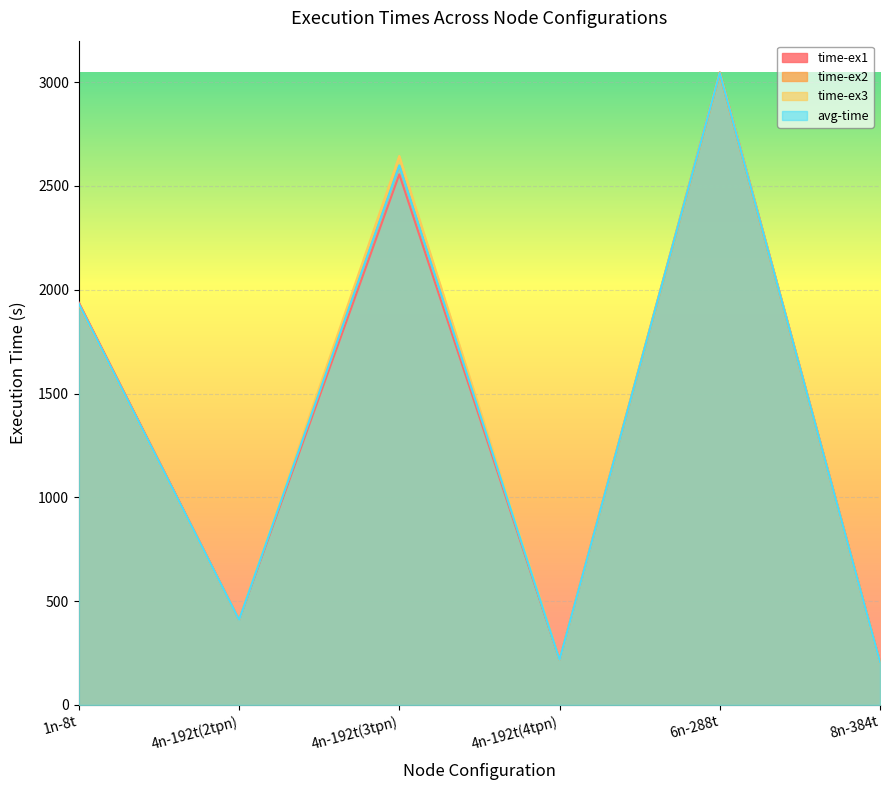

List the series in order of their peak value, lowest first.

time-ex2, avg-time, time-ex3, time-ex1